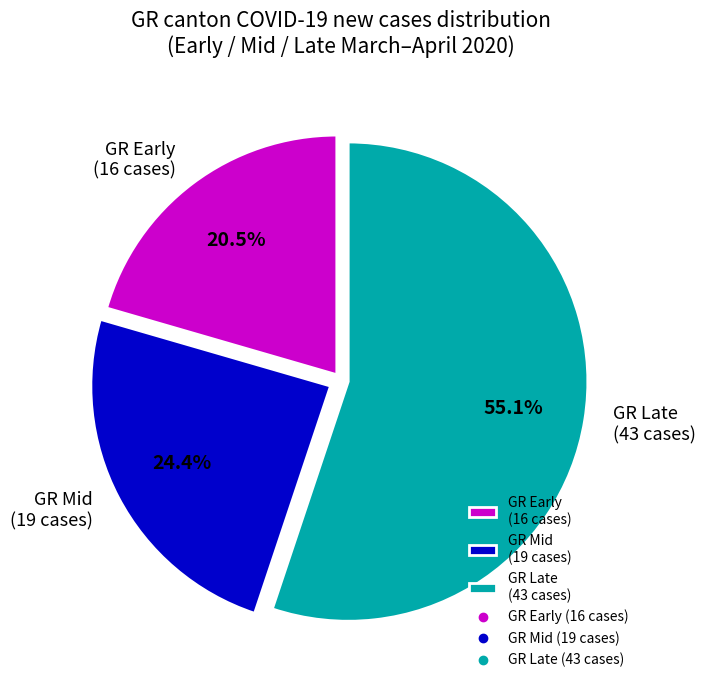

How much of the chart is everything except GR Mid (19 cases)?

75.6%